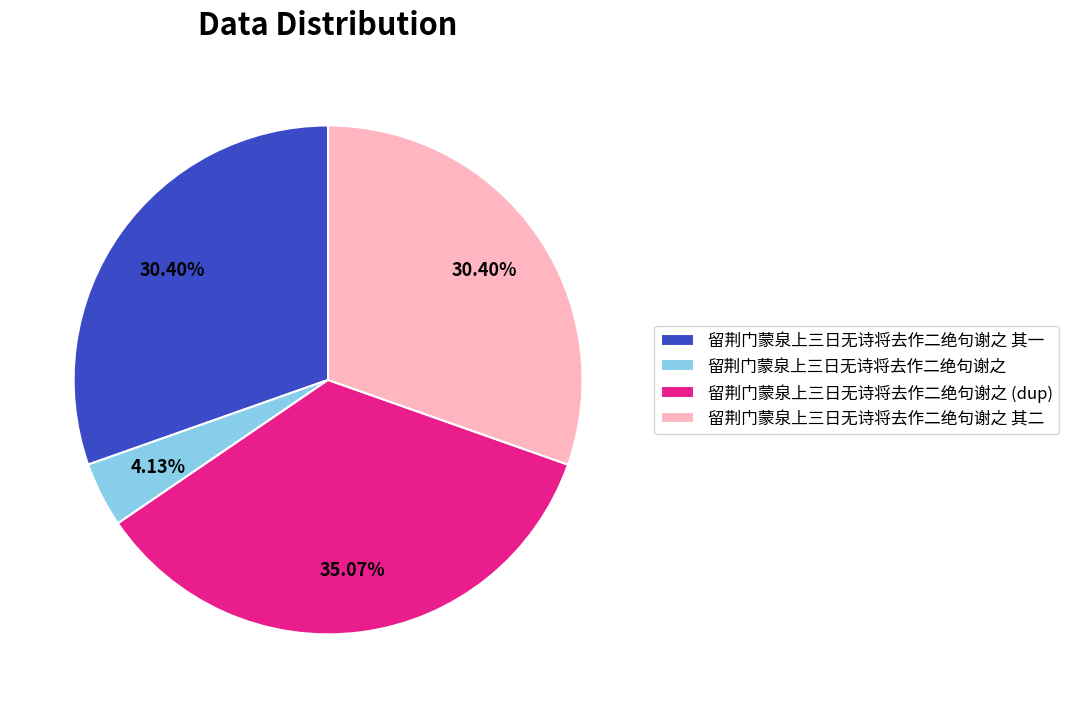

How many slices are in this pie chart?

4